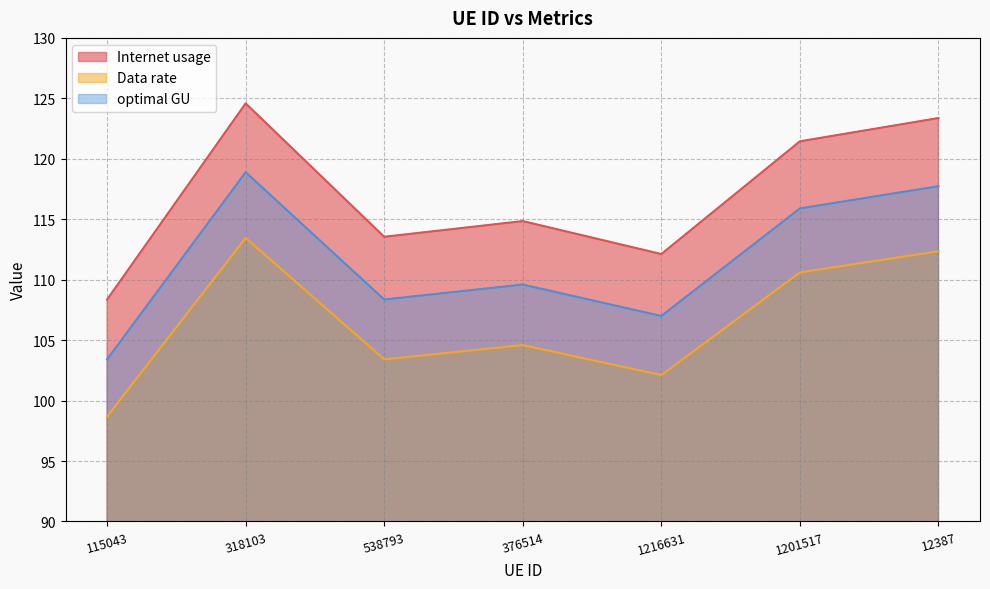

What is the difference between the maximum and minimum values in the Data rate series?

14.8